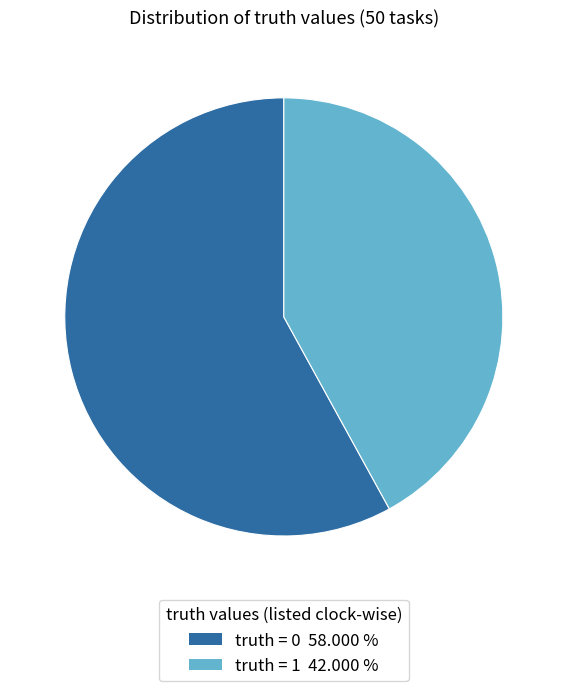

Is there any slice that represents more than half of the pie?

Yes